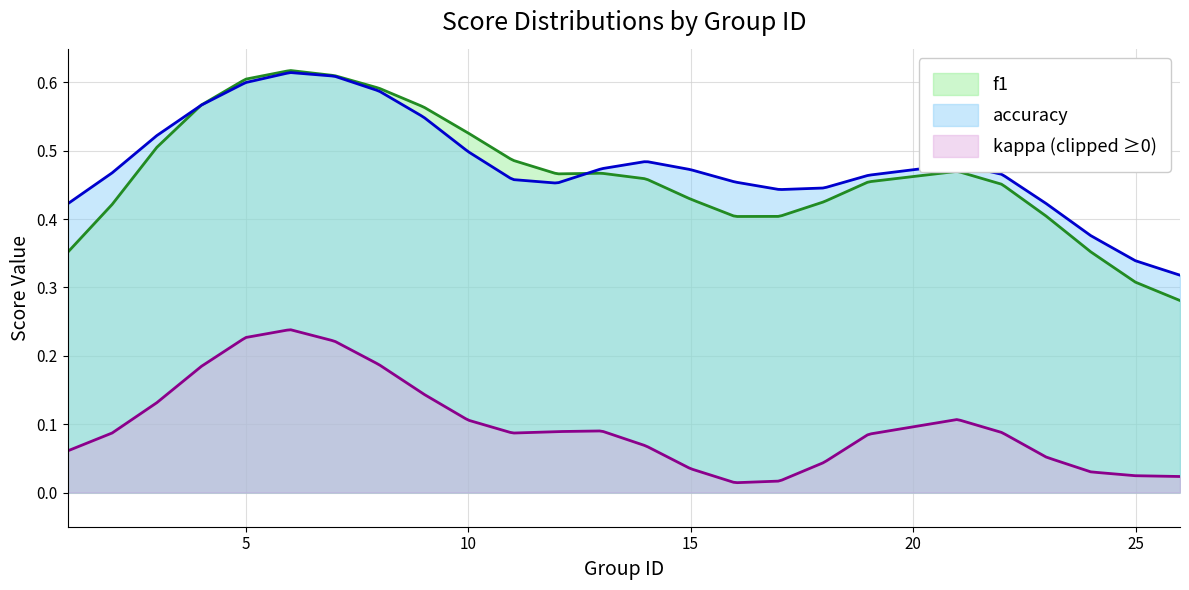

The value of f1 at 17 is 0.8. True or false?

False